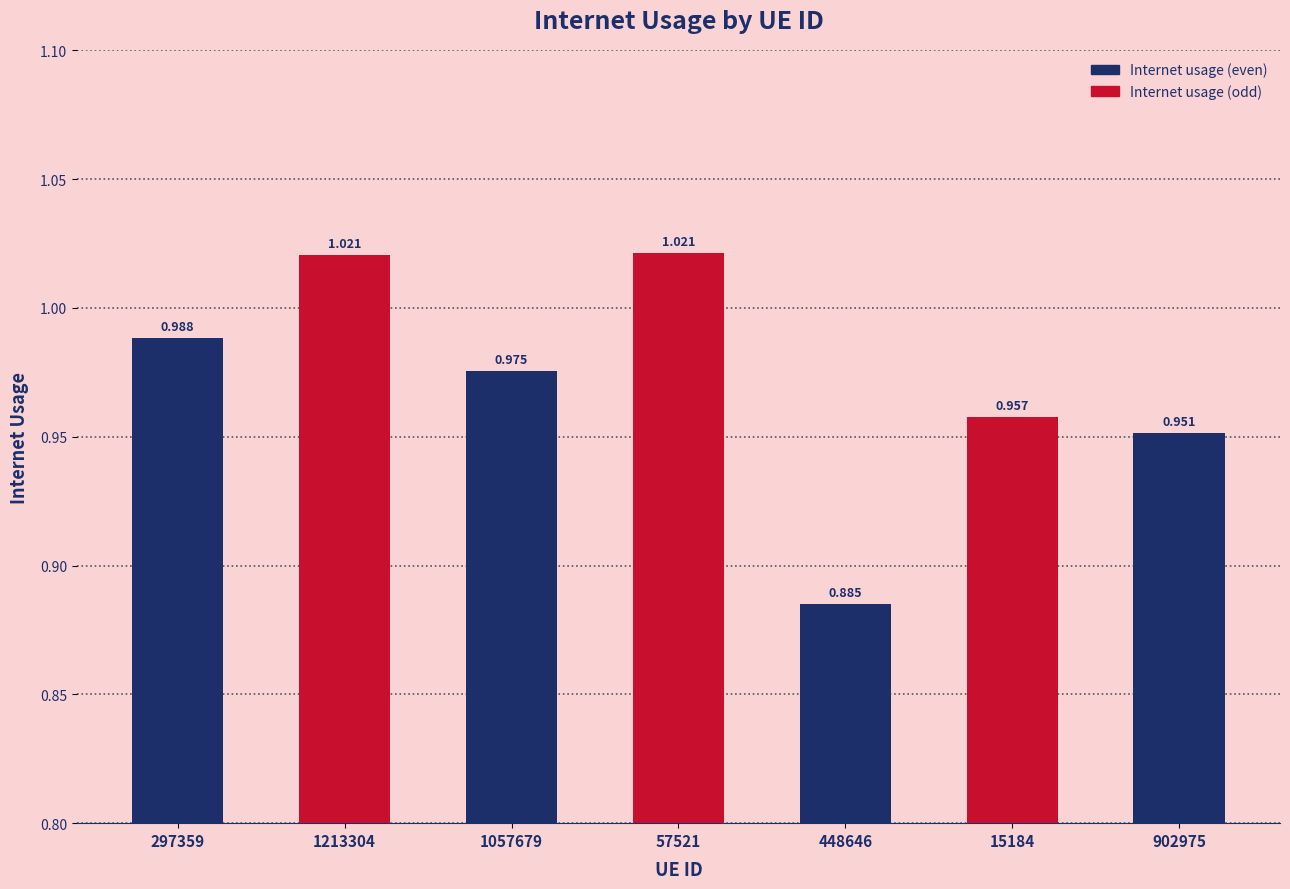

Which has a higher value, 448646 or 1057679?

1057679